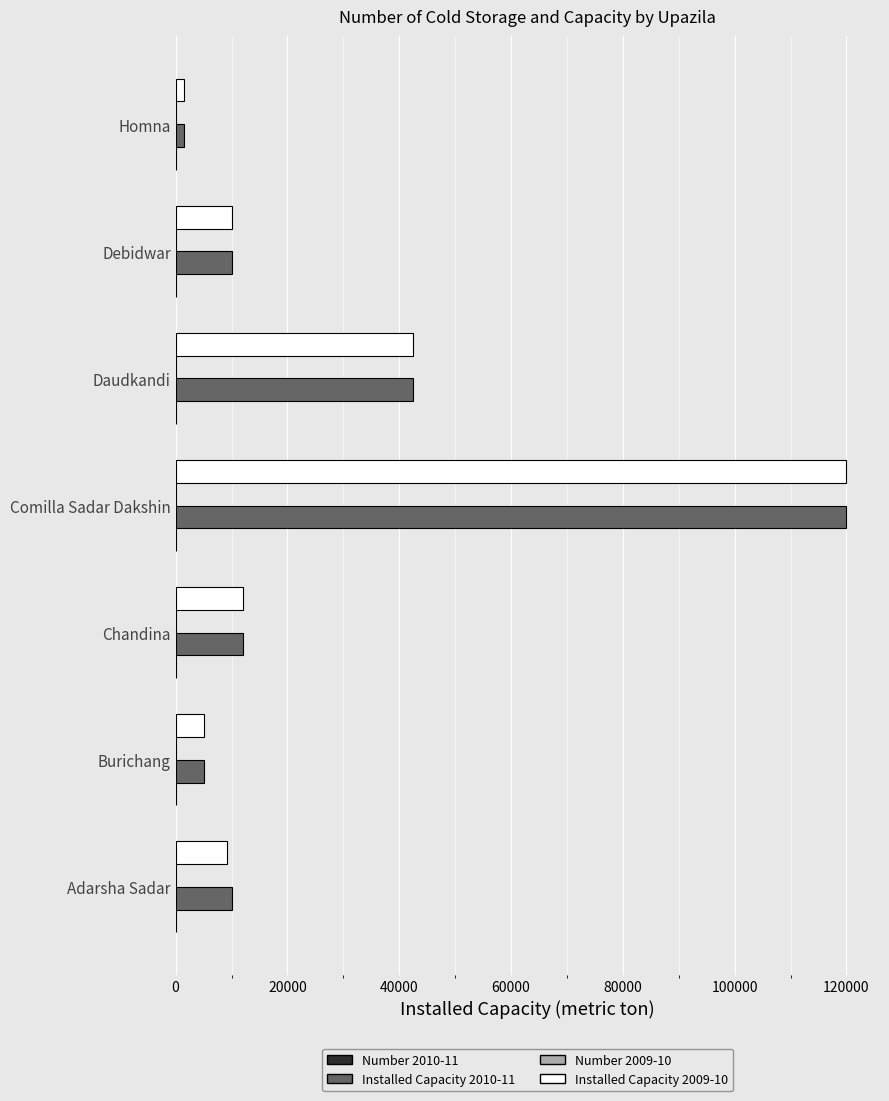

Is it true that Installed Capacity 2010-11 equals 188872 at Comilla Sadar Dakshin?

False